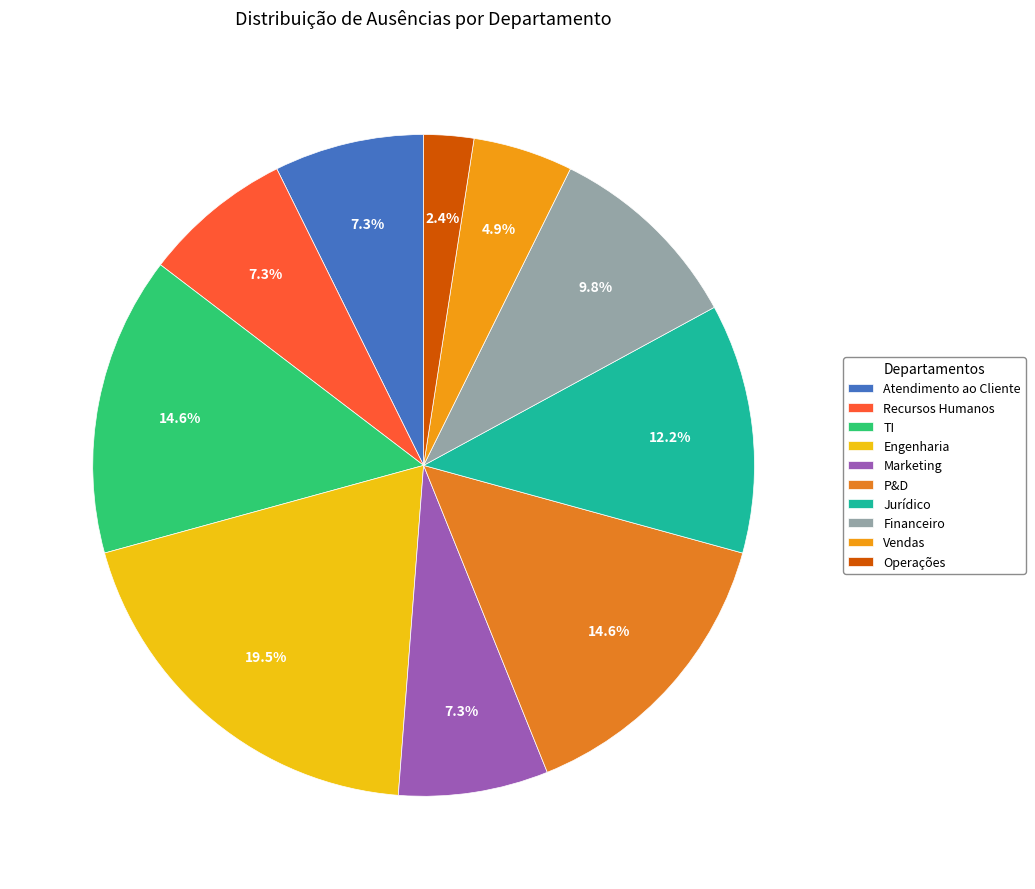

The Financeiro slice represents 10% of the pie. True or false?

True